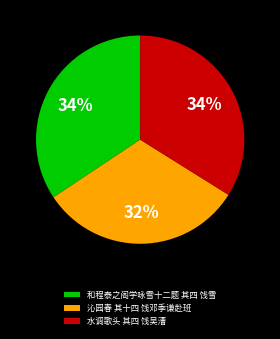

What percentage is the 水调歌头 其四 饯吴漕 slice, to the nearest percent?

34%